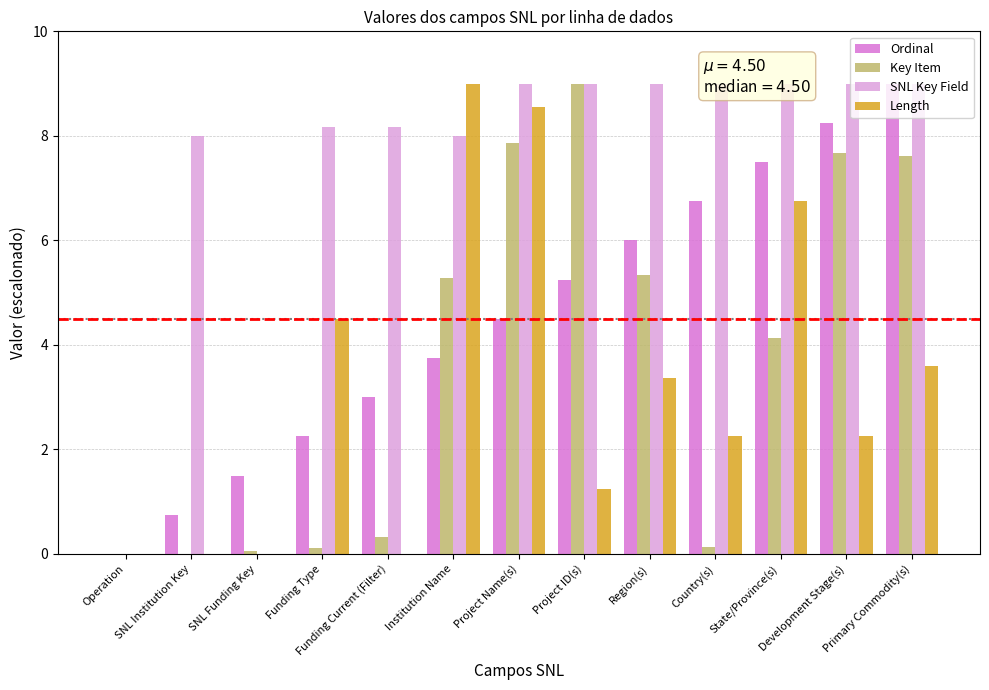

At which label does Ordinal first exceed 4?

Project Name(s)